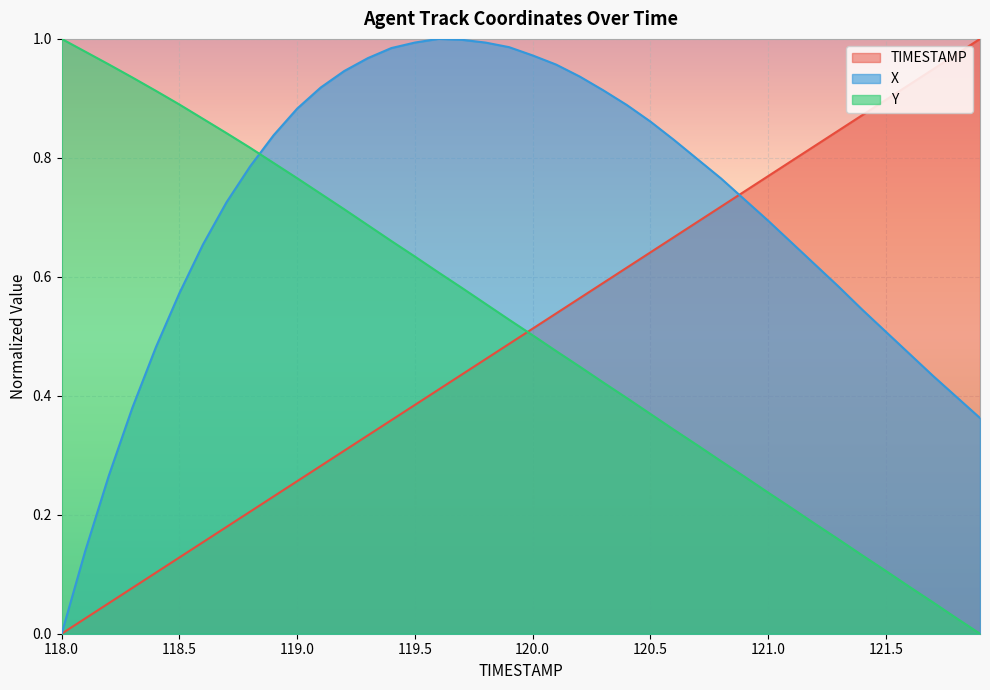

Is it true that X equals 0.2 at 121.7?

False